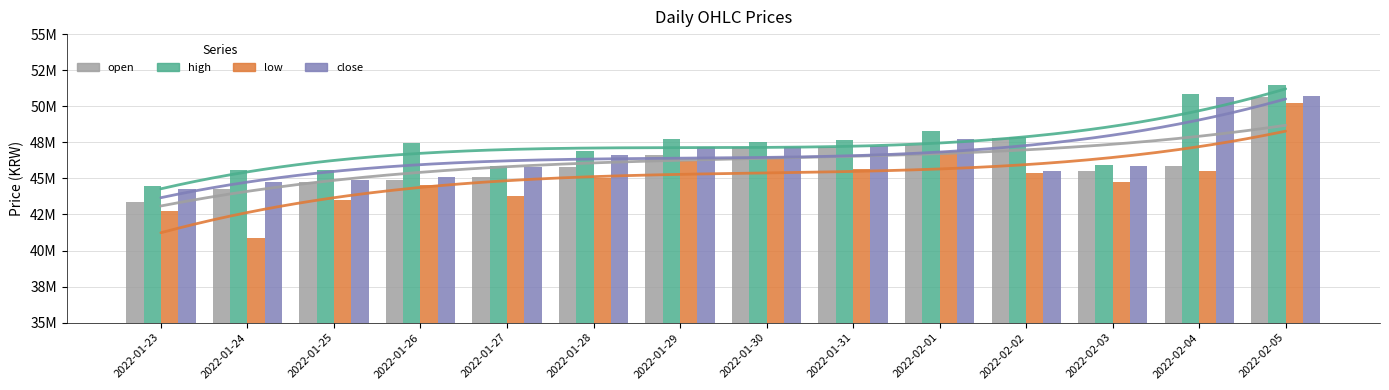

What are all the series names shown in the legend?

open, high, low, close